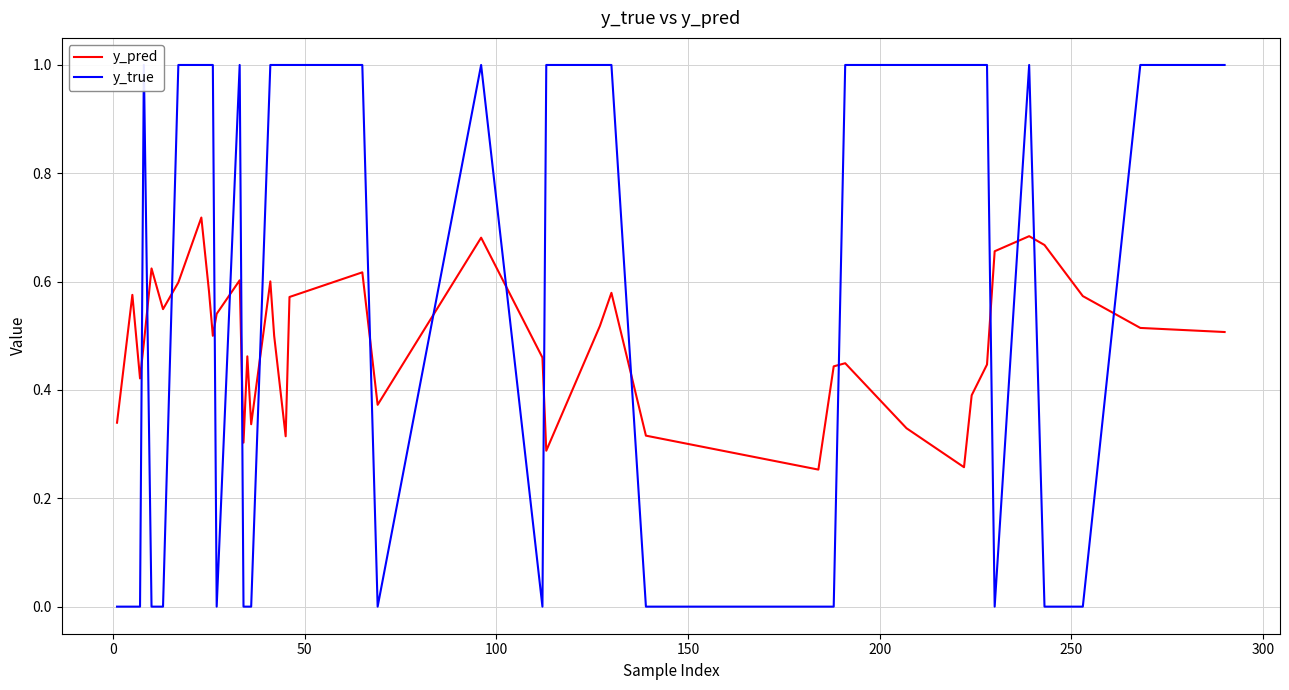

Does the chart have visible grid lines?

Yes